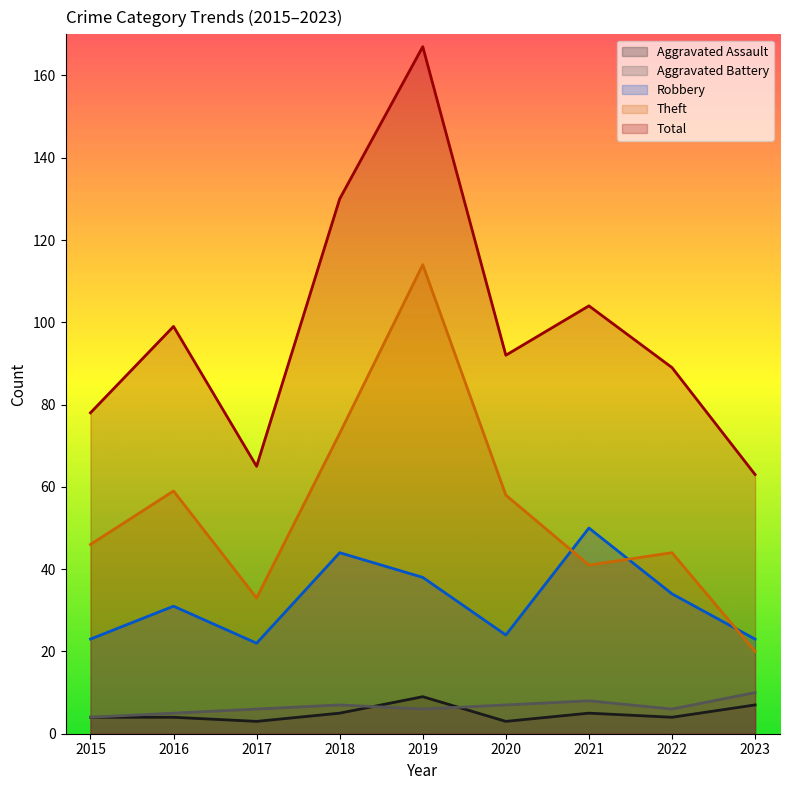

What is the total value across all series at 2021?

208